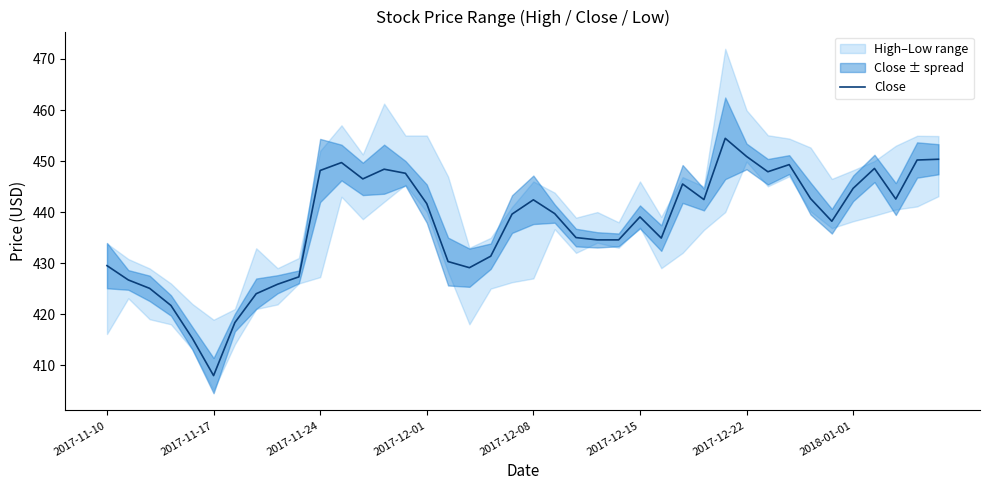

At which label does Close reach its minimum?

2017-11-17